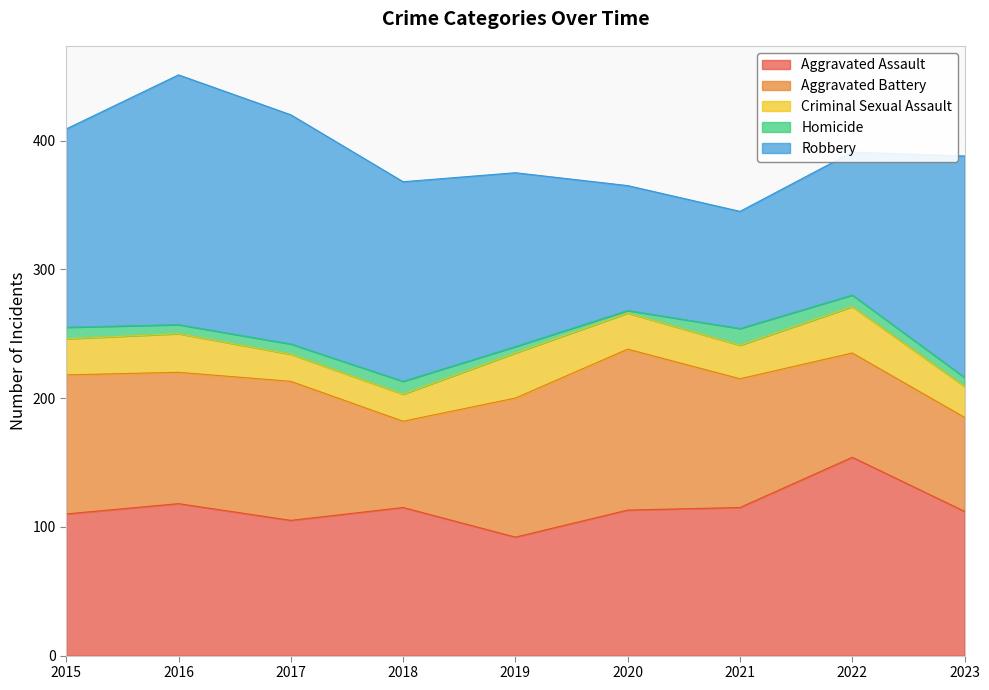

How many categories are shown in the chart?

9